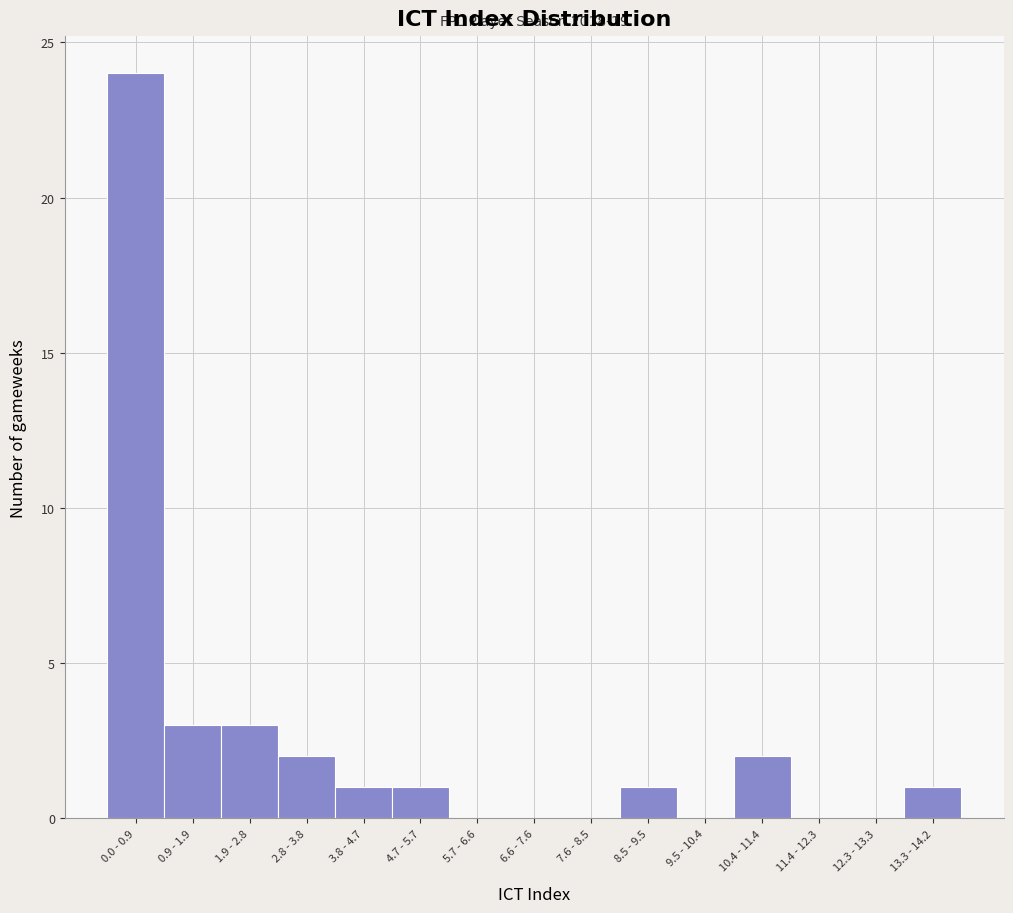

Reading left to right, transcribe all the data shown in this chart.

0.0 - 0.9=24	0.9 - 1.9=3	1.9 - 2.8=3	2.8 - 3.8=2	3.8 - 4.7=1	4.7 - 5.7=1	5.7 - 6.6=0	6.6 - 7.6=0	7.6 - 8.5=0	8.5 - 9.5=1	9.5 - 10.4=0	10.4 - 11.4=2	11.4 - 12.3=0	12.3 - 13.3=0	13.3 - 14.2=1